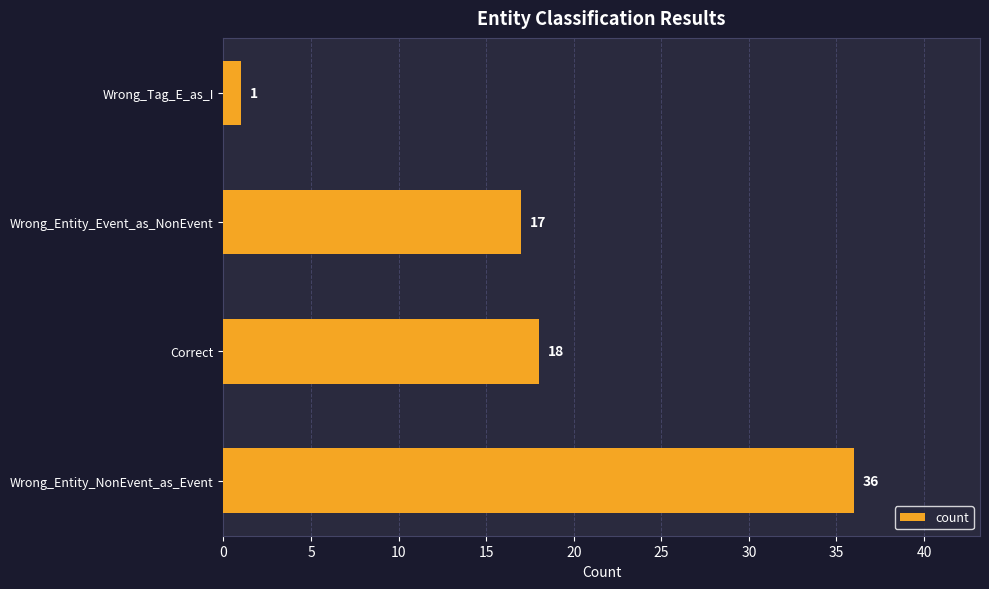

The chart shows a value of 10 at Correct. True or false?

False